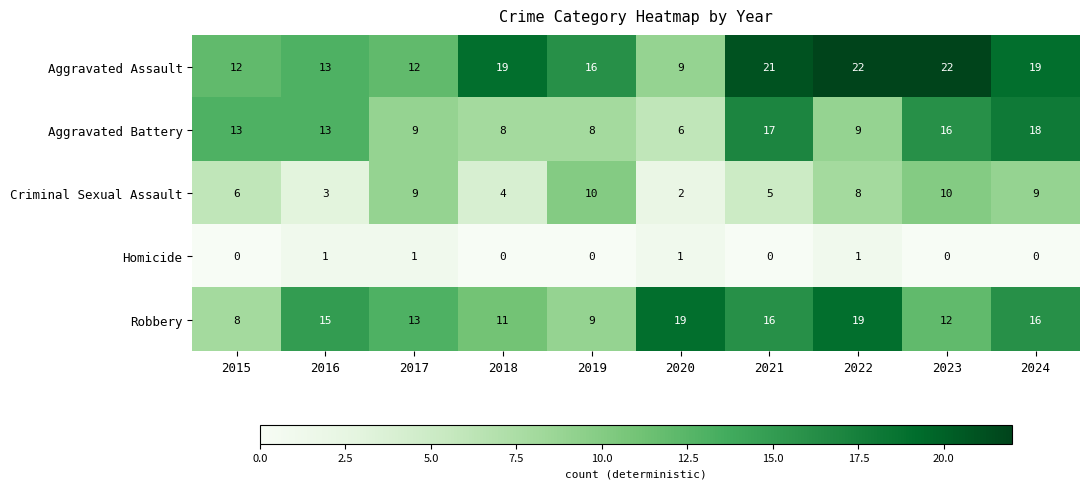

Which series has the largest range (max minus min)?

Aggravated Assault